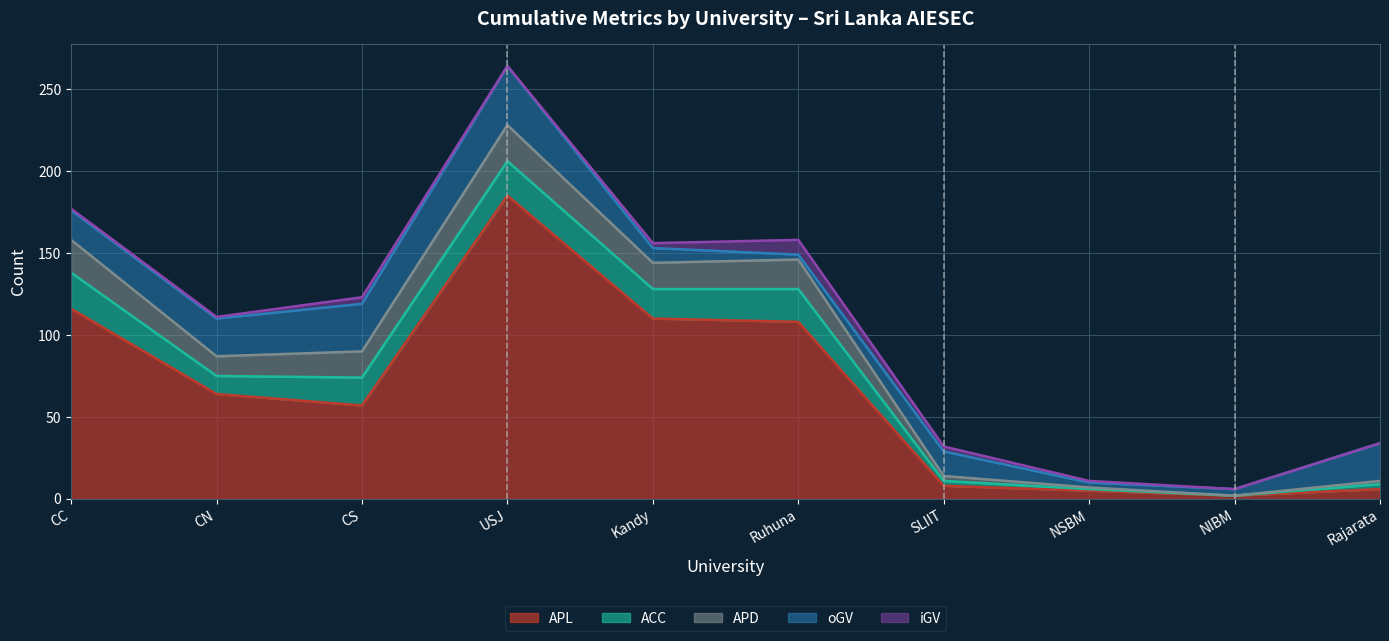

What is the sum of all iGV values?

22